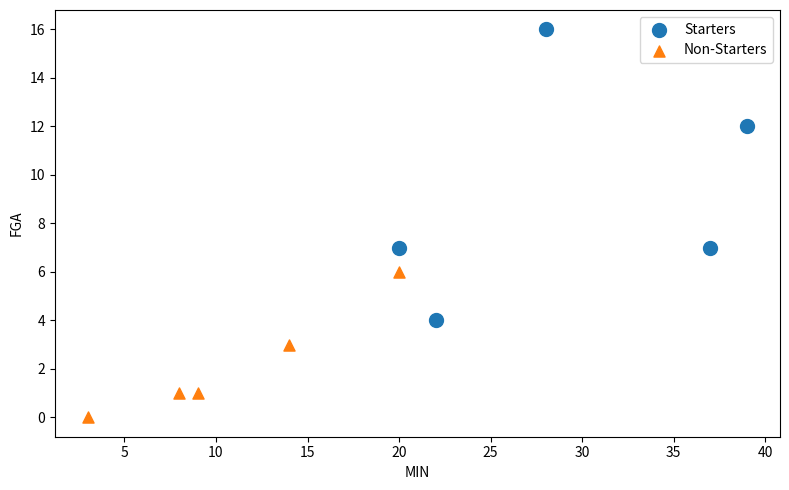

Which series reaches the maximum Y coordinate?

Starters